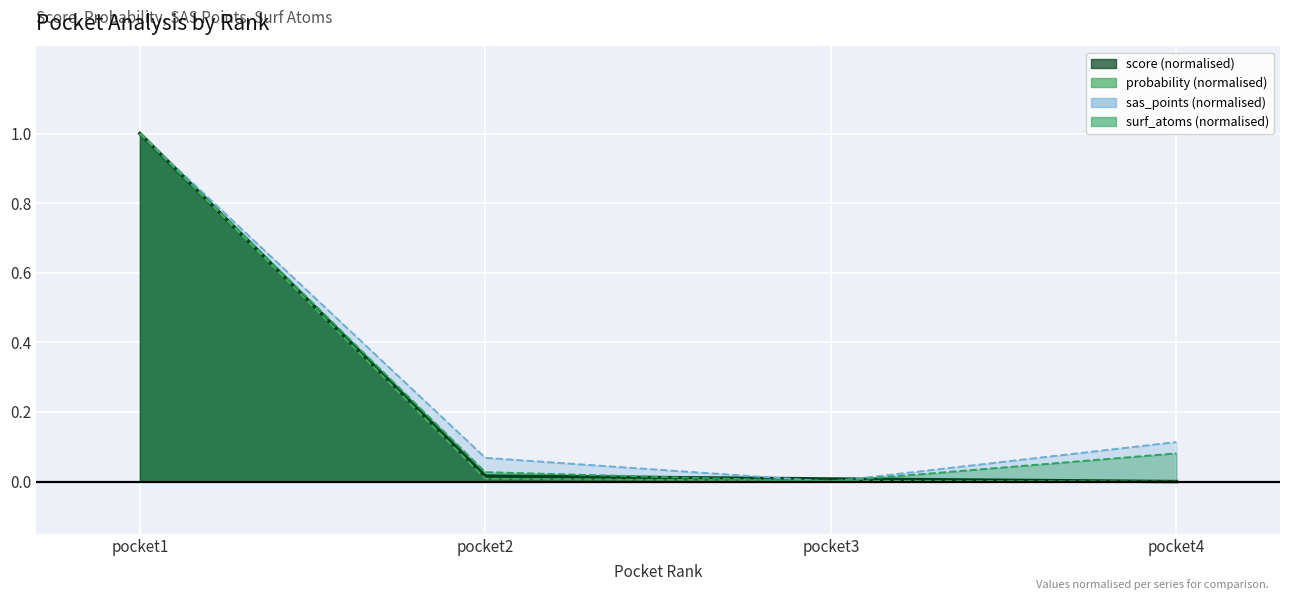

At pocket3, list the series in order from largest to smallest.

score, probability, sas_points, surf_atoms